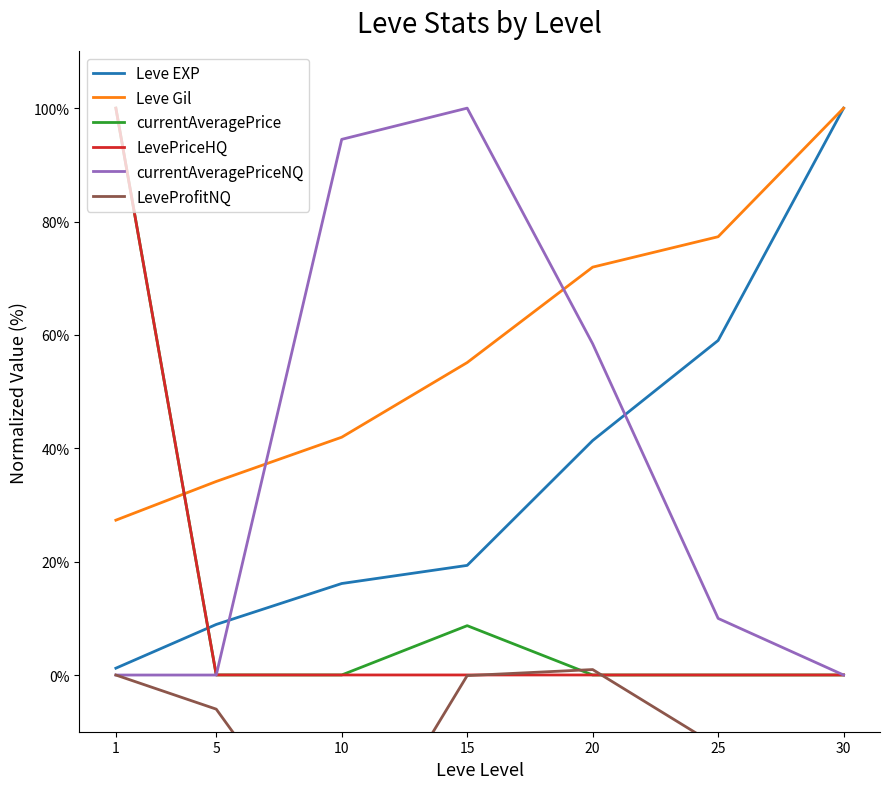

What is the difference between the maximum and second lowest values in the LevePriceHQ series?

100.0